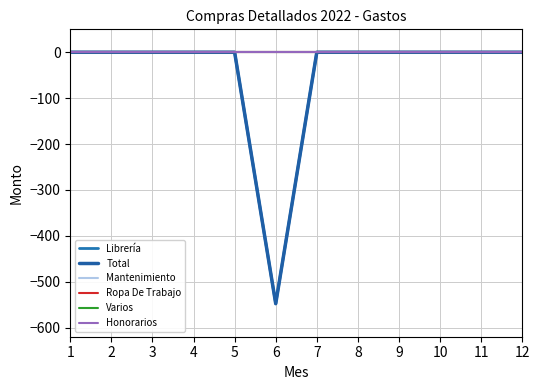

Which series has the largest total across all categories?

Mantenimiento